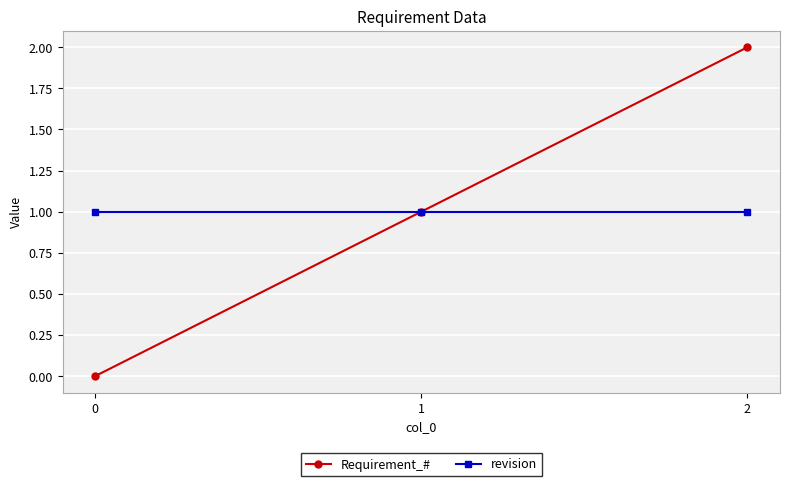

Between 1 and 2, which series saw the biggest shift?

Requirement_#